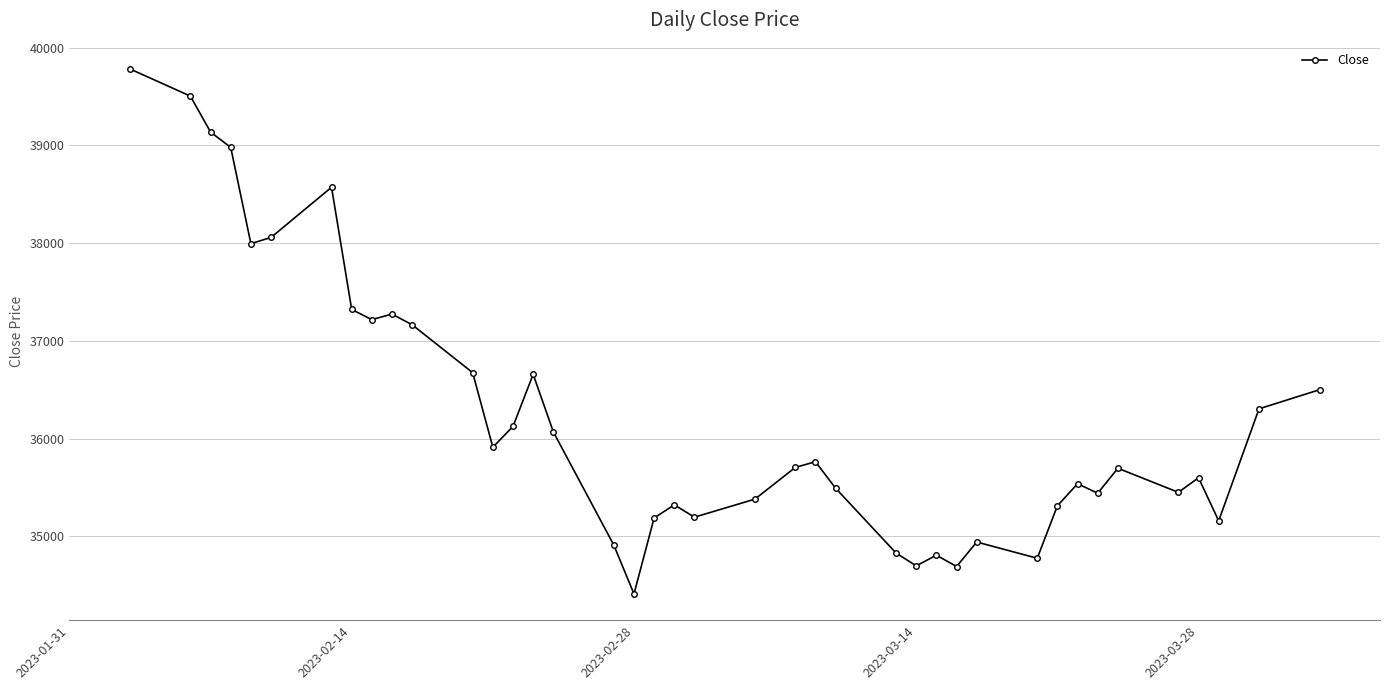

What is the sum of all values?

1449555.7